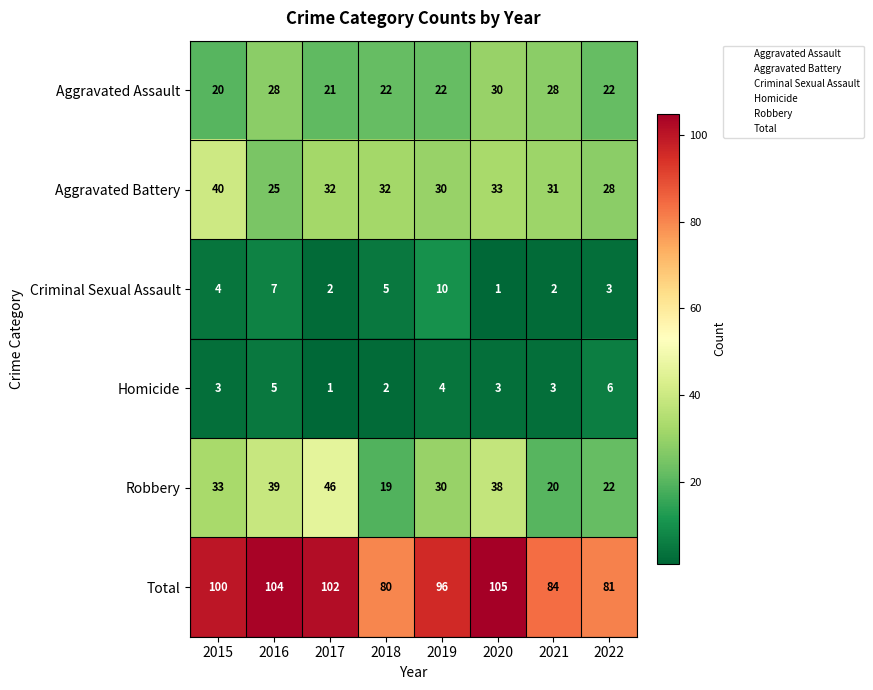

The Total series shows 104 at 2016. True or false?

True